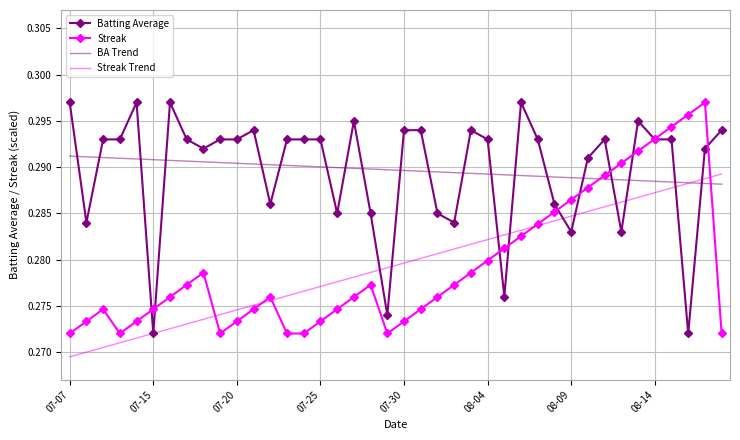

Which series ends up on top after the final intersection of Batting Average and BA Trend?

Batting Average